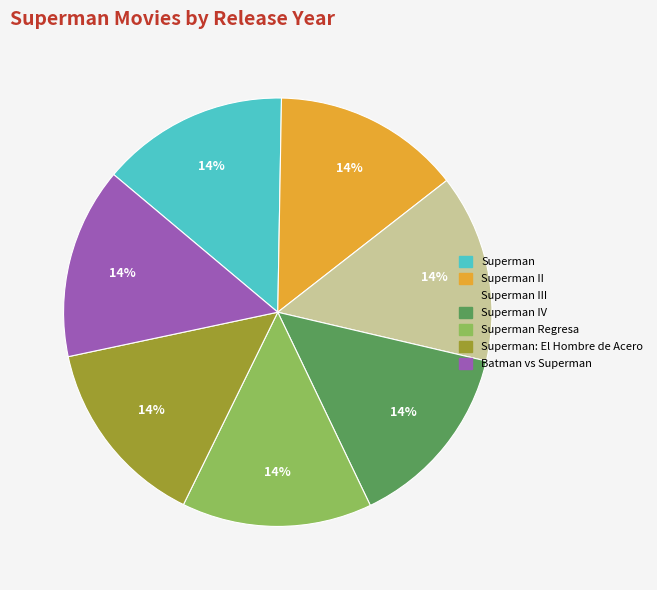

How many segments does this pie chart have?

7